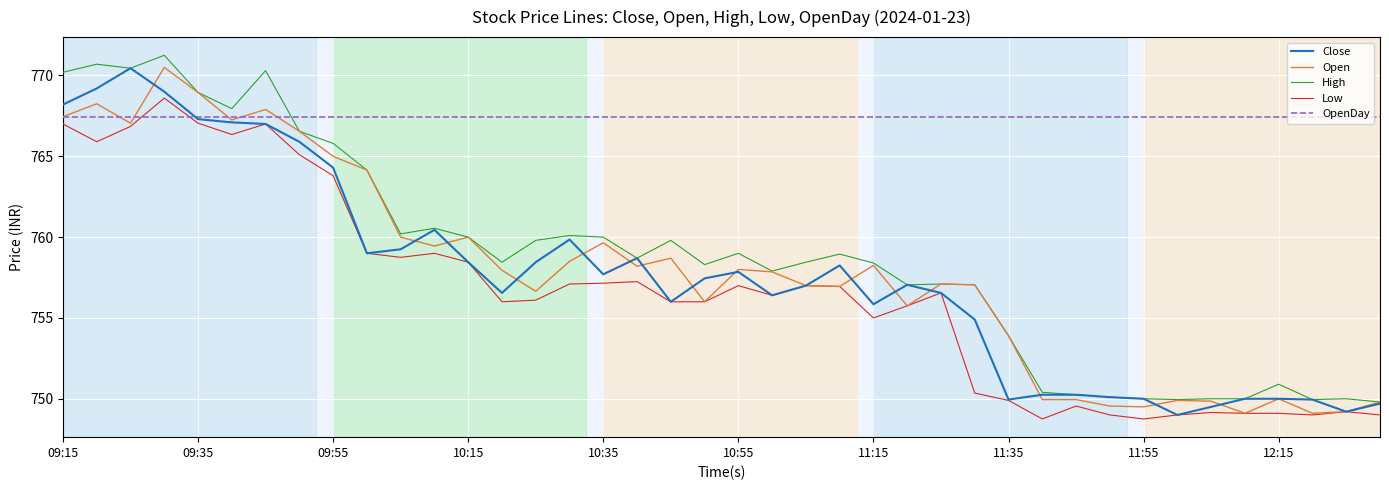

What are all the series names shown in the legend?

Close, Open, High, Low, OpenDay